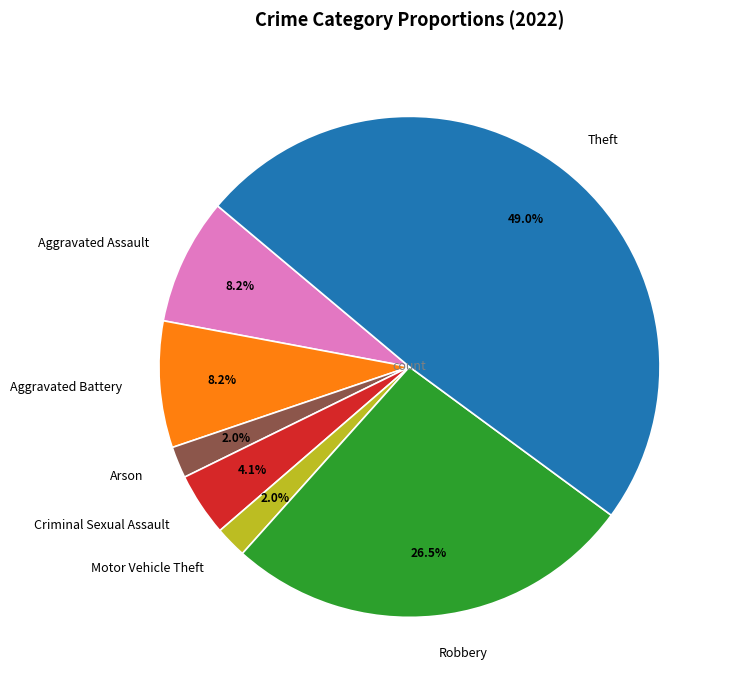

Do Criminal Sexual Assault and Theft together represent more than half of the pie?

Yes